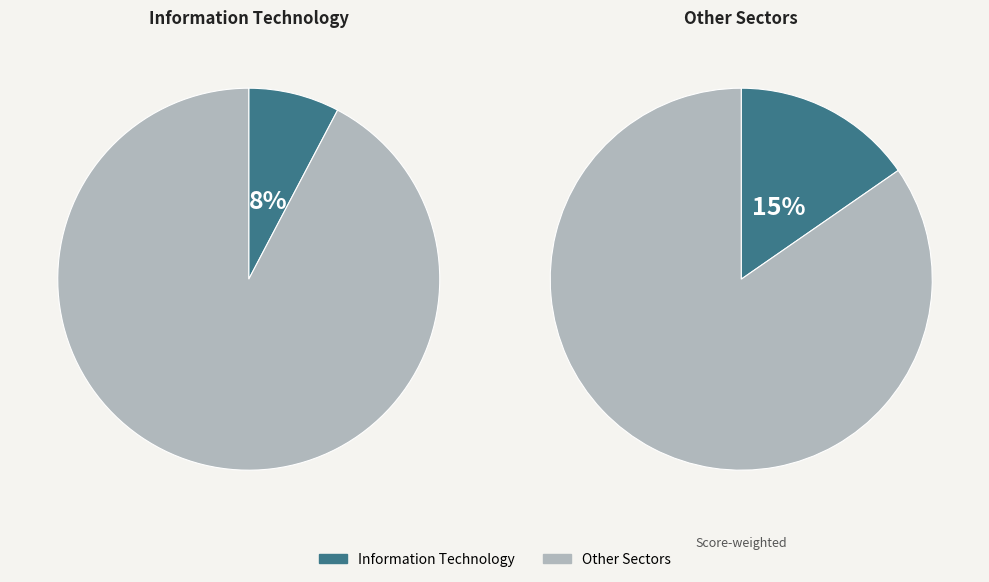

Between 29 and 34, which series saw the biggest shift?

Information Technology